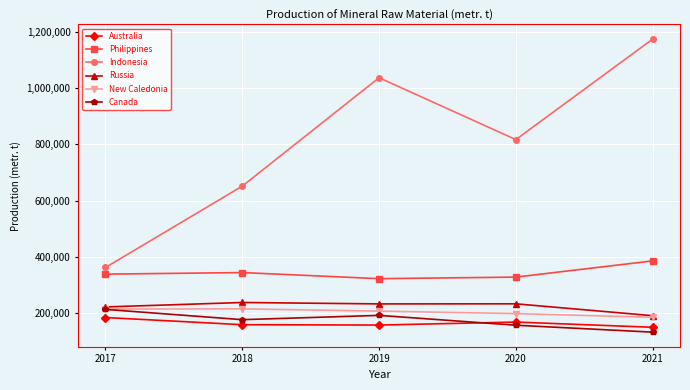

What value does the Philippines series have at 2017, to the nearest 50?

339400